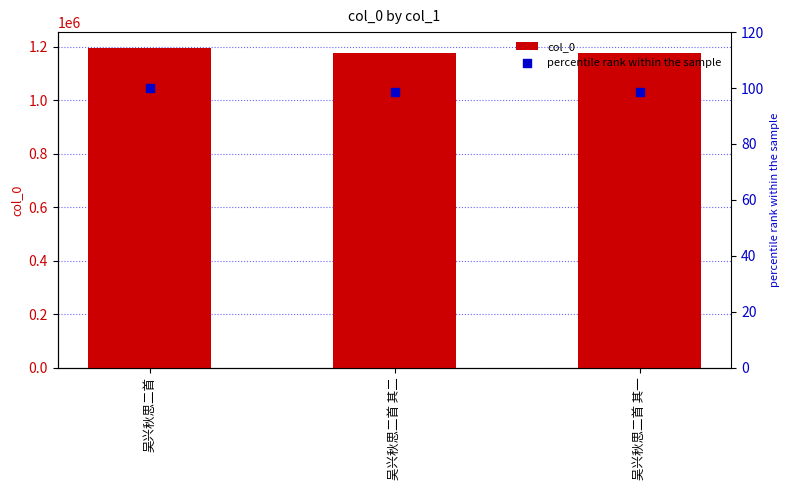

Is the value of percentile rank within the sample at 吴兴秋思二首 greater than the value of col_0 at 吴兴秋思二首 其一?

No